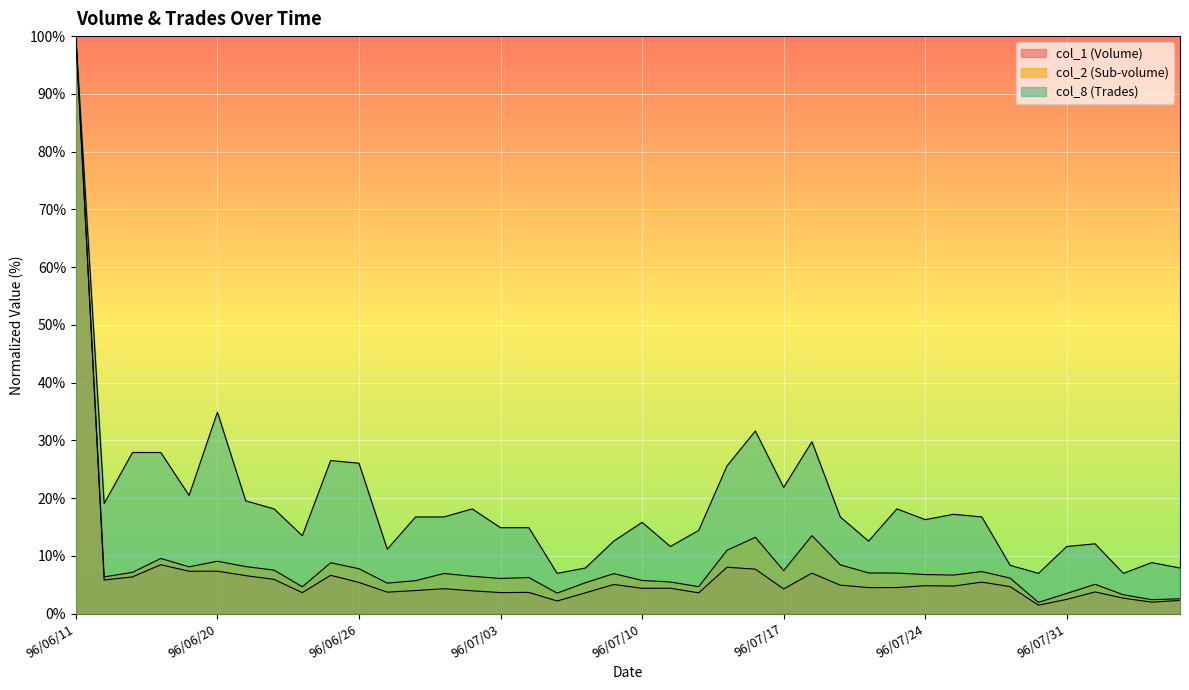

True or false: col_2 and col_8 cross at least once.

False